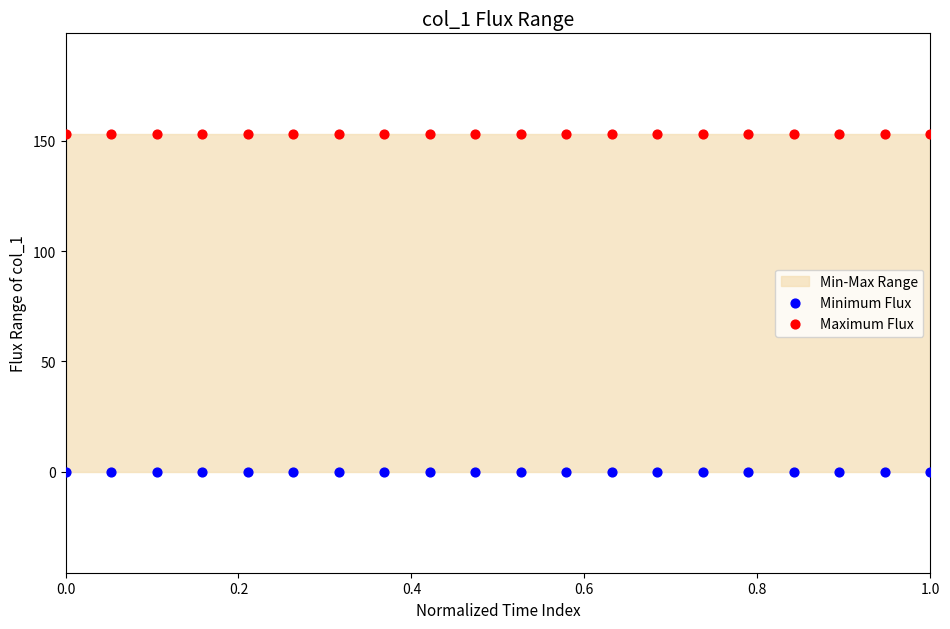

Which series contains the highest Y value?

Maximum Flux